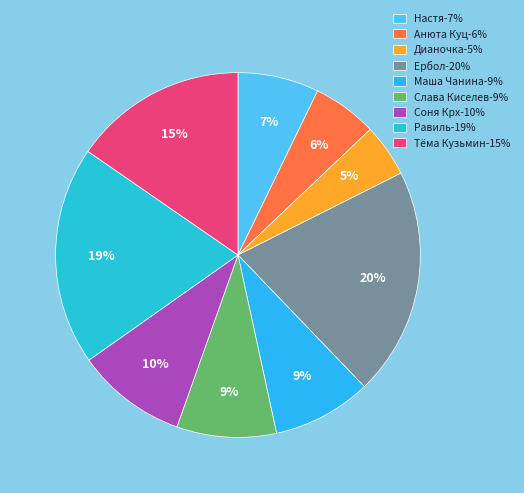

To the nearest percent, what portion does Равиль represent?

19%